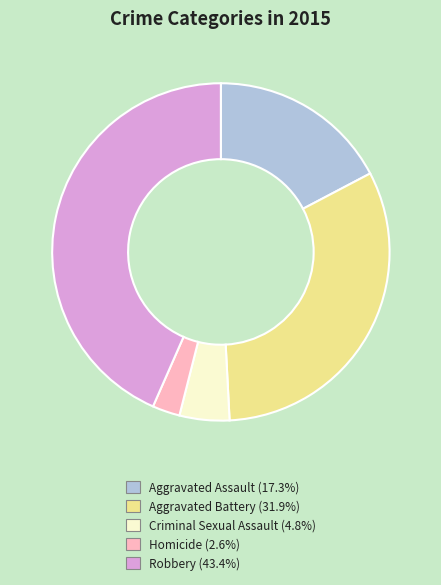

Between Aggravated Battery and Robbery, which is larger?

Robbery